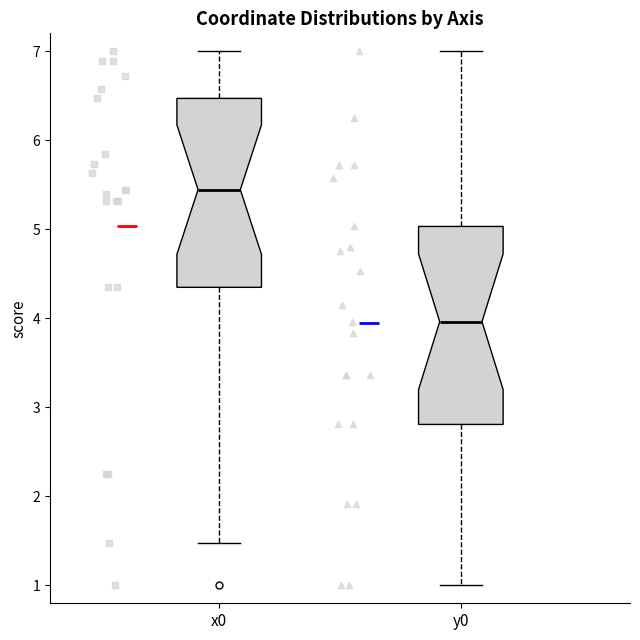

Which box has the highest median line?

x0